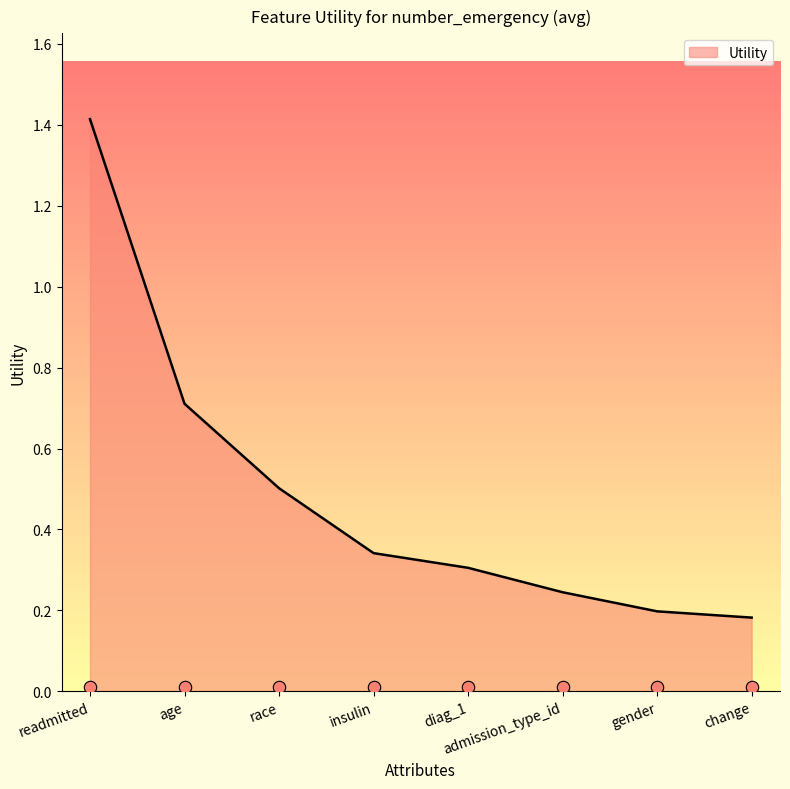

Which has a higher value, age or race?

age